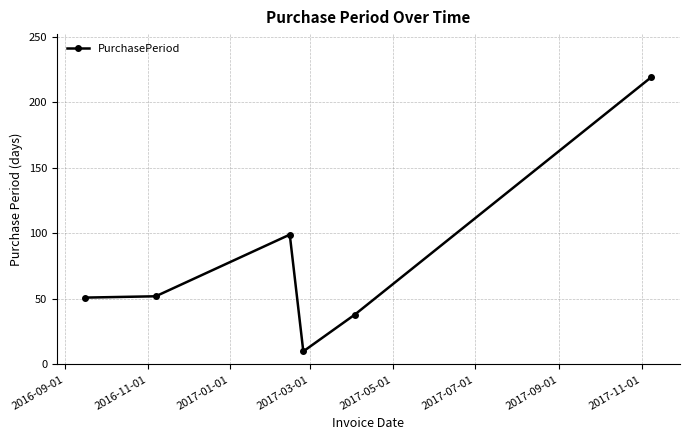

What is the value of the 1st point from the left?

51